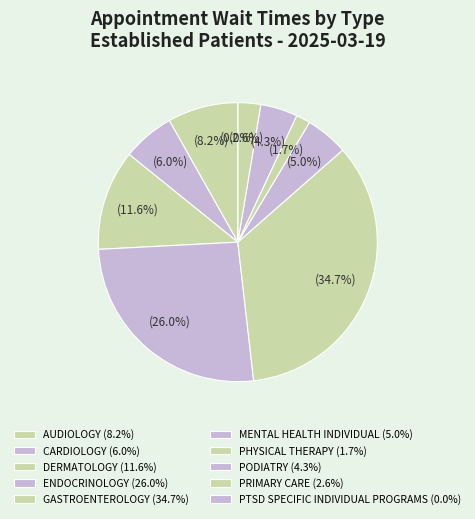

To the nearest percent, what is the difference between the CARDIOLOGY and DERMATOLOGY slice percentages?

6%